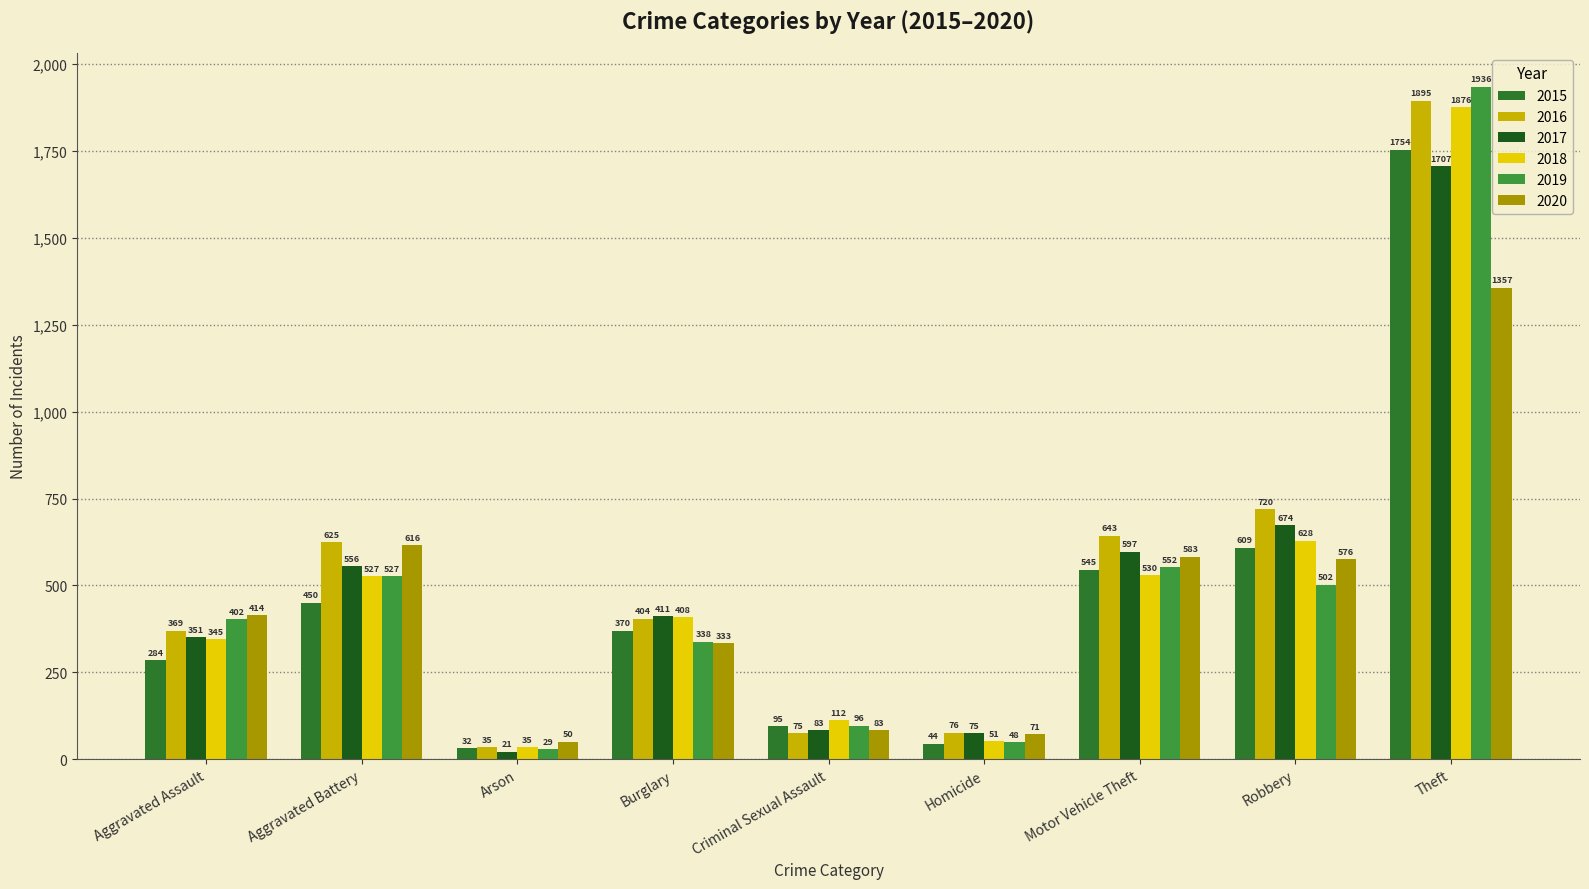

What is the label of the 8th bar from the left?

Robbery